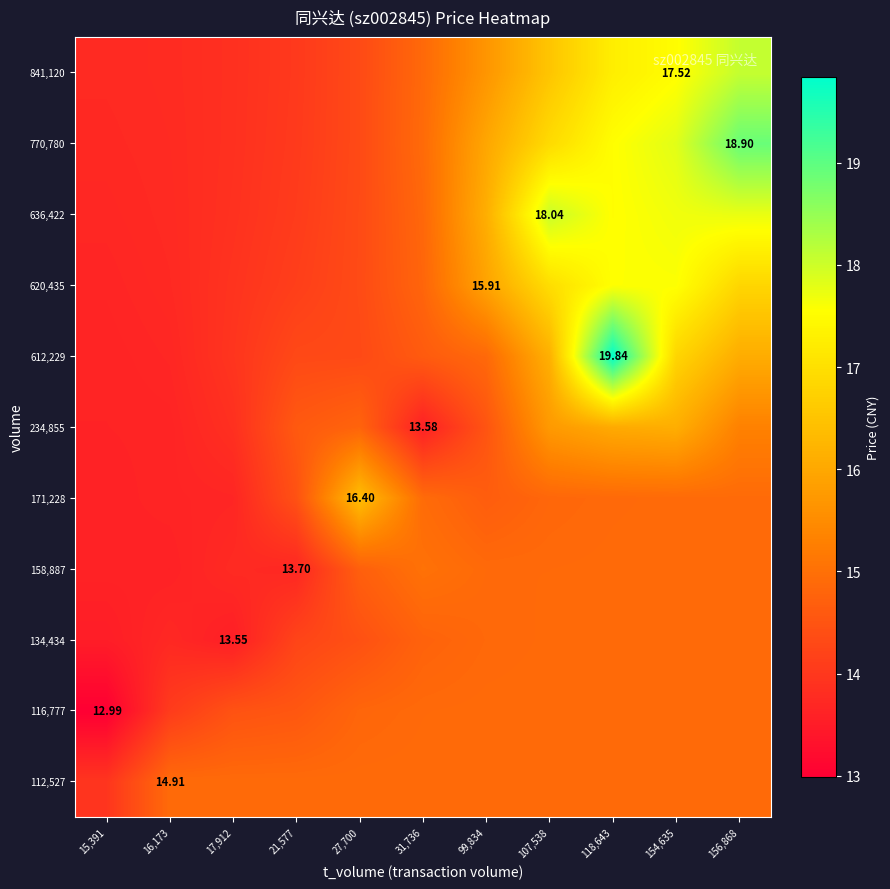

What is the sum of the 112,527 values at 27,700 and 154,635?

29.8